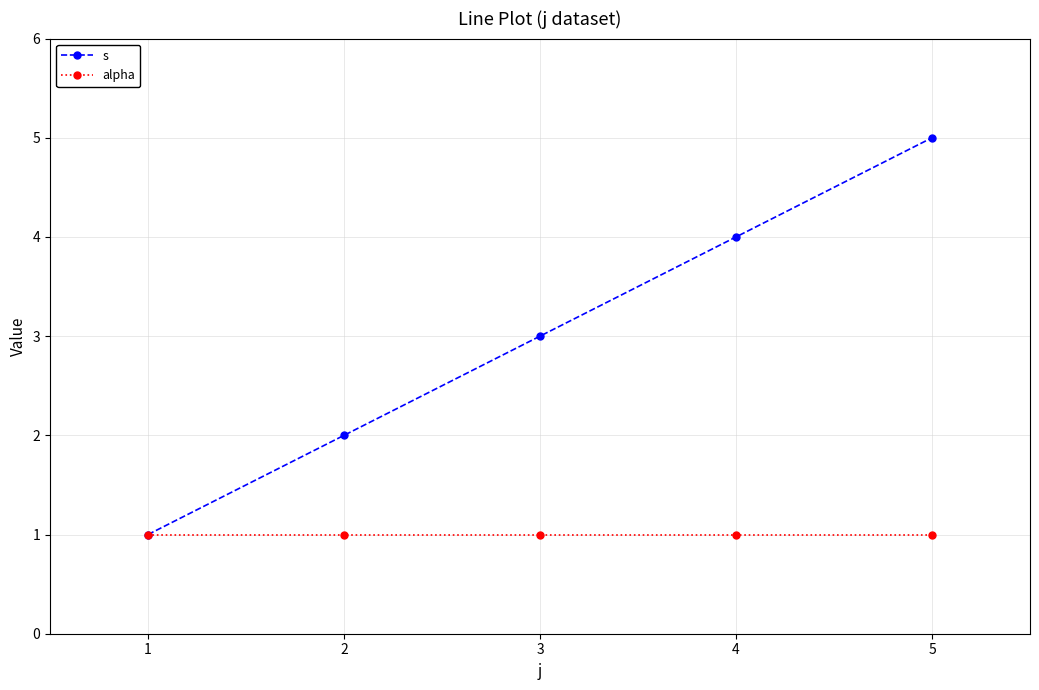

Between 1 and 3, which series saw the biggest shift?

s